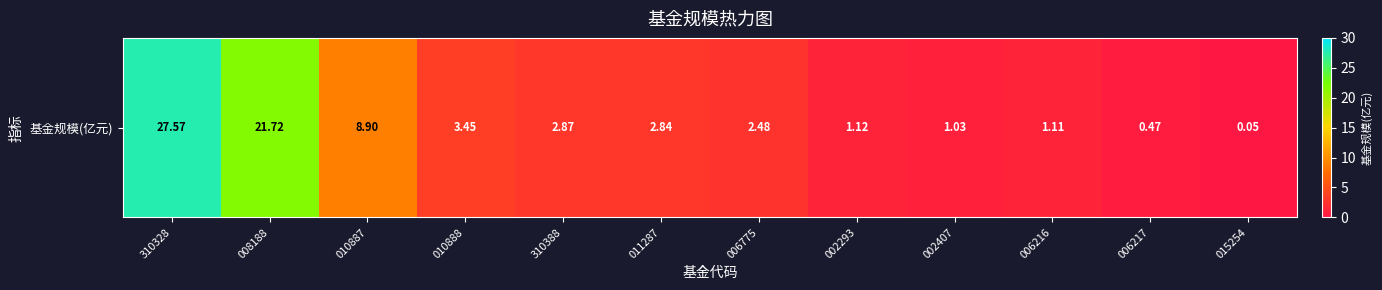

Approximately how many times larger is the value at 310328 compared to 006216?

24.8